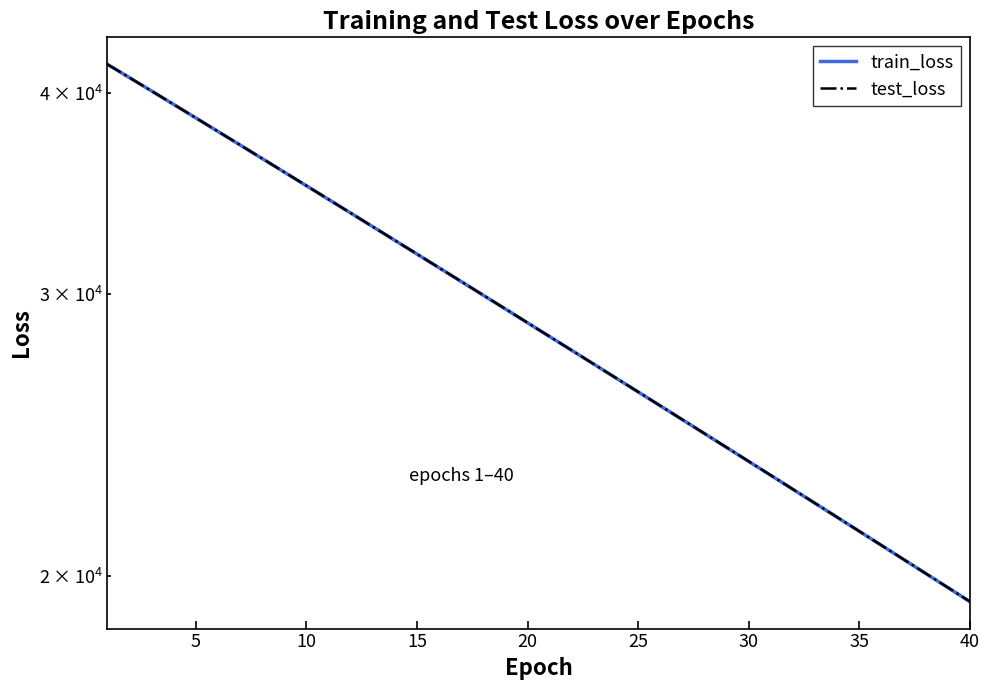

Count the number of data series in this chart.

2